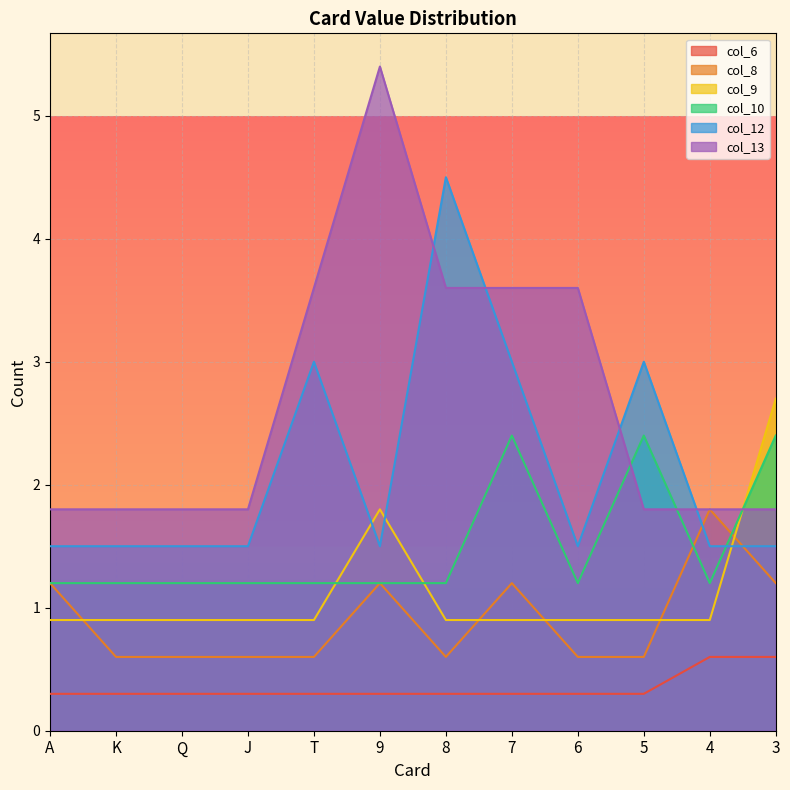

Where do col_12 and col_13 first cross each other?

9 and 8